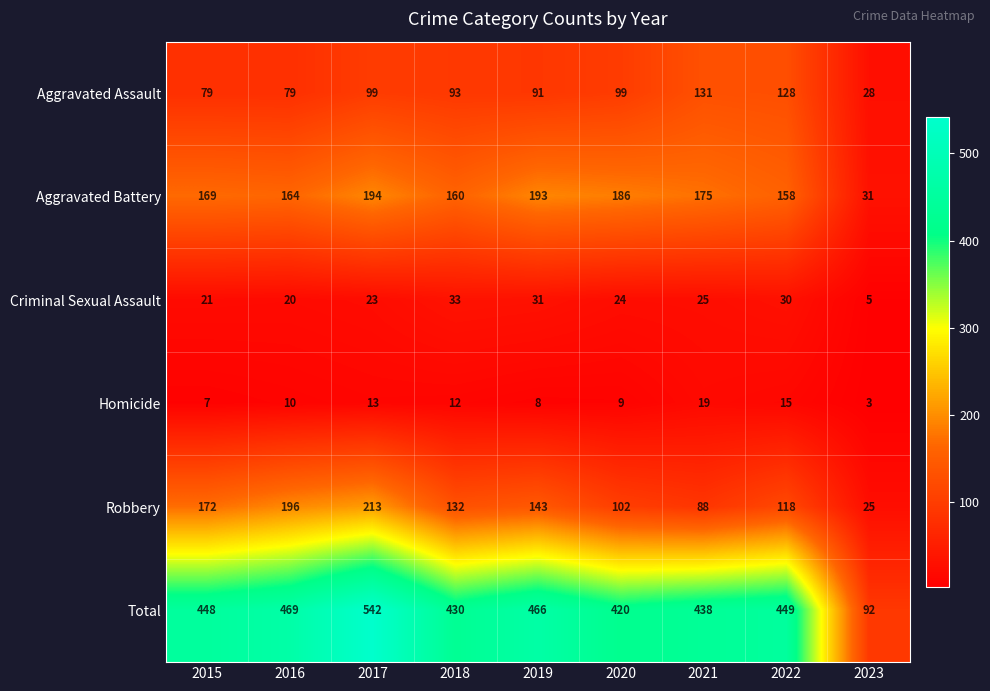

Is it true that Robbery equals 143 at 2019?

True